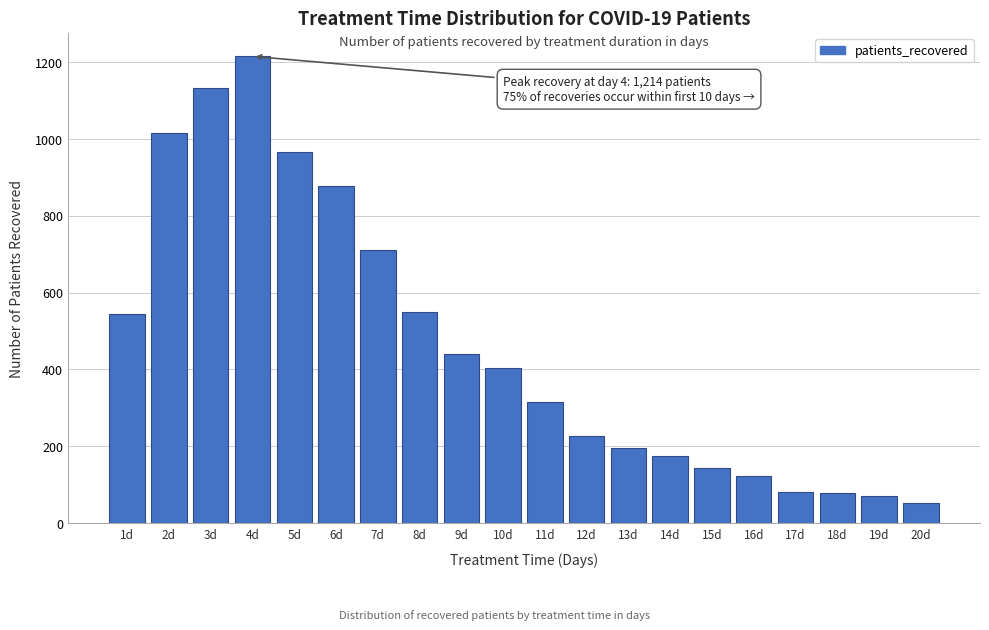

What is the change in value from 10d to 17d?

-324